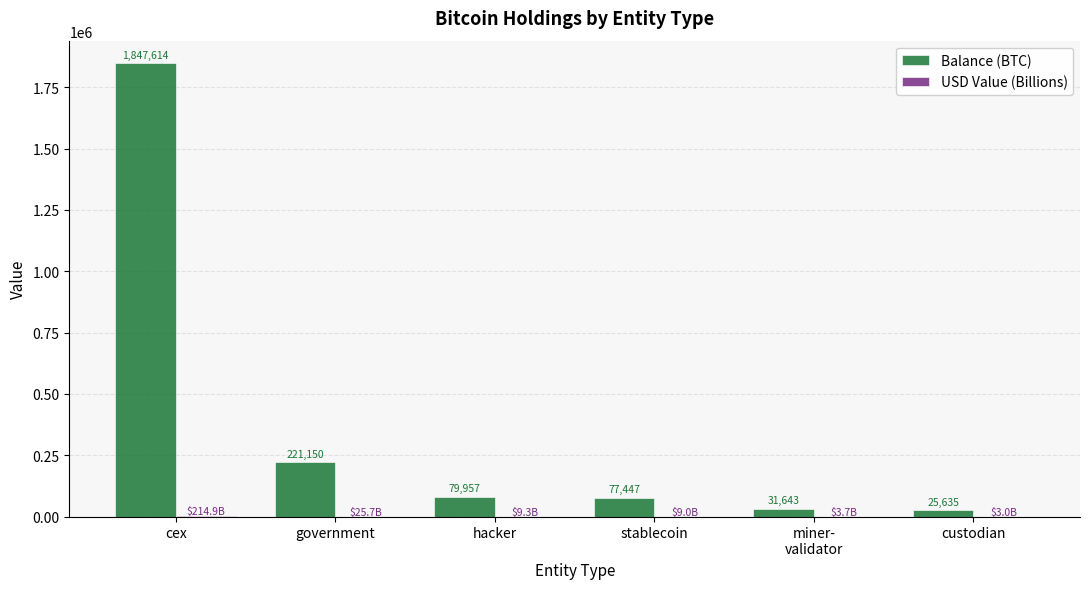

At which label does Balance (BTC) first exceed 79957?

cex